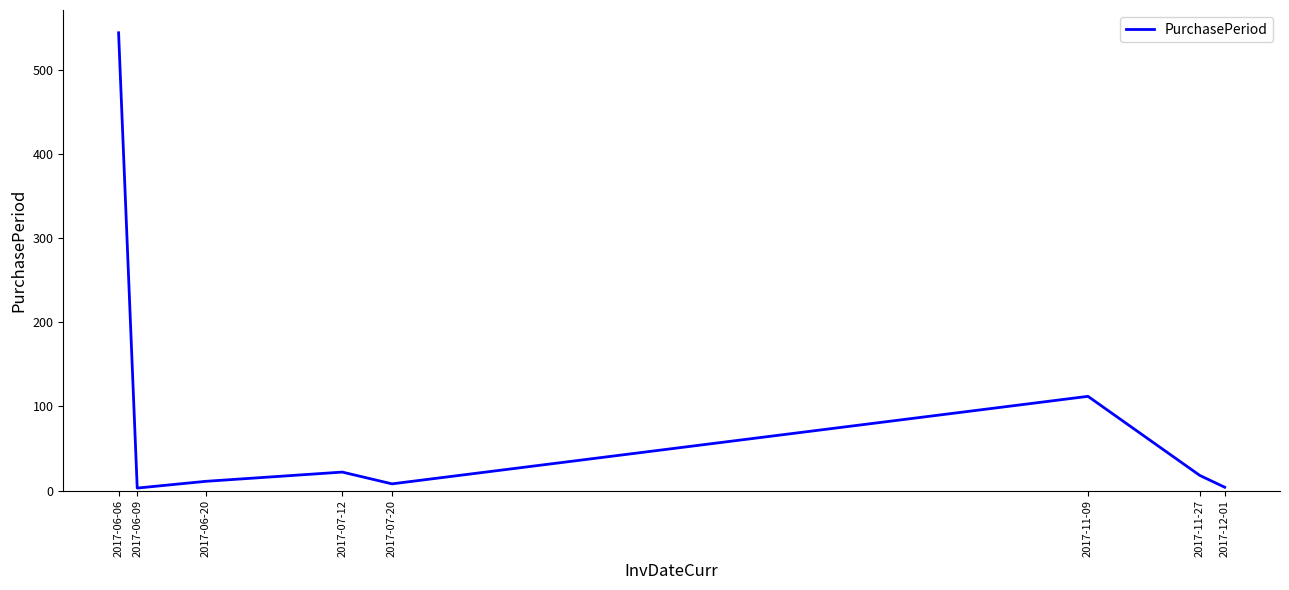

What value does the data have at 2017-11-09?

112